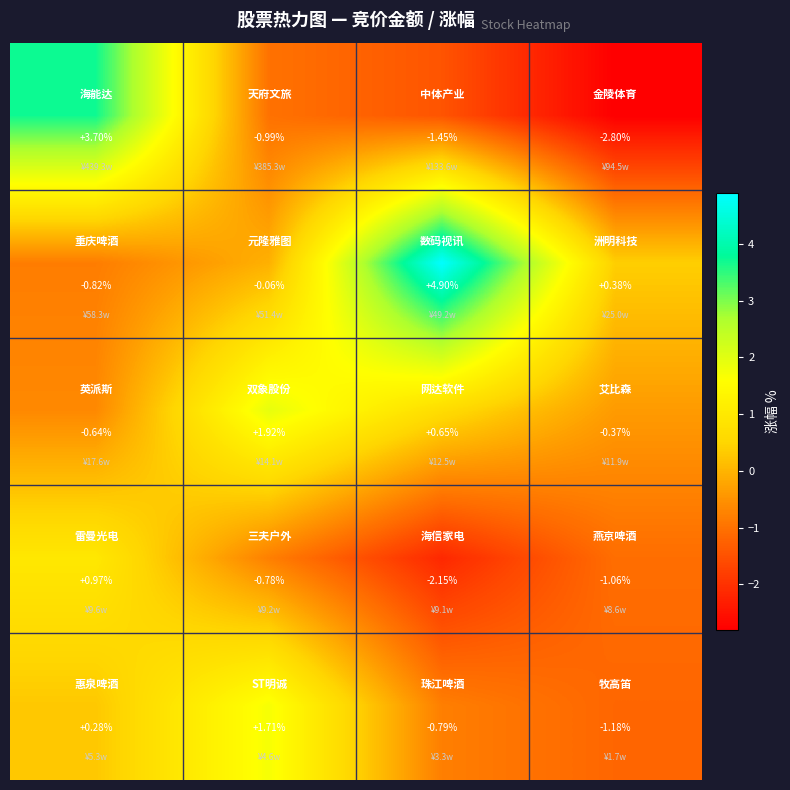

How many data points does each series have?

4